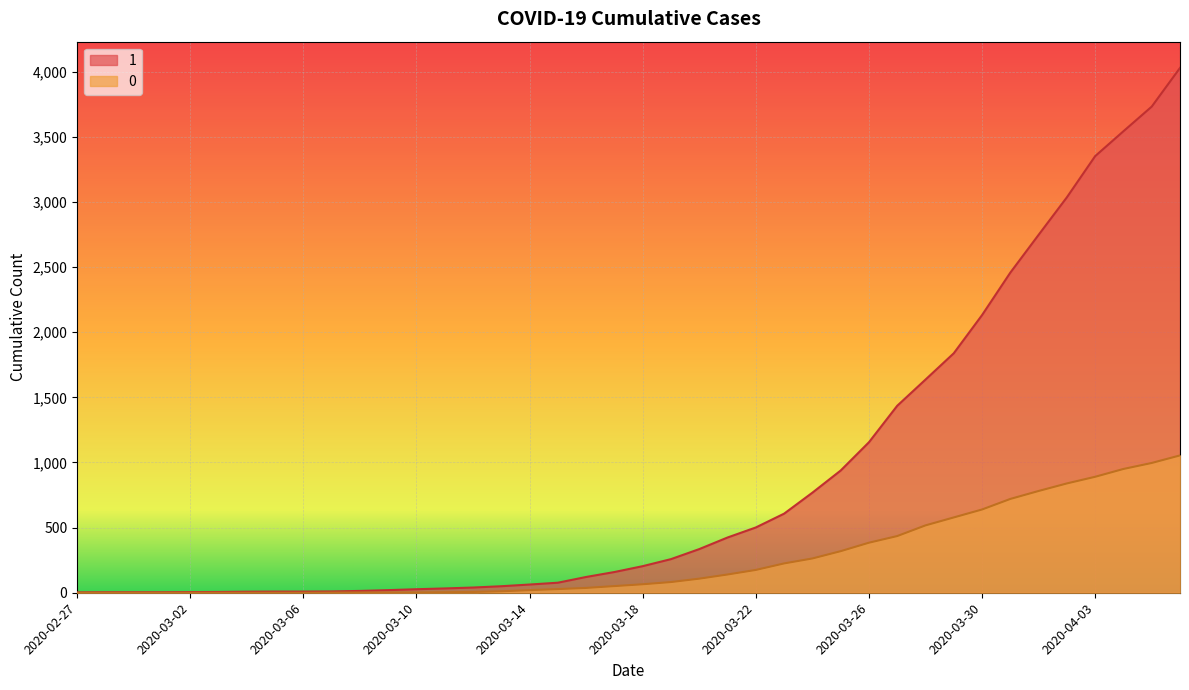

What is the sum of the 0 values at 2020-03-29 and 2020-03-30?

1217